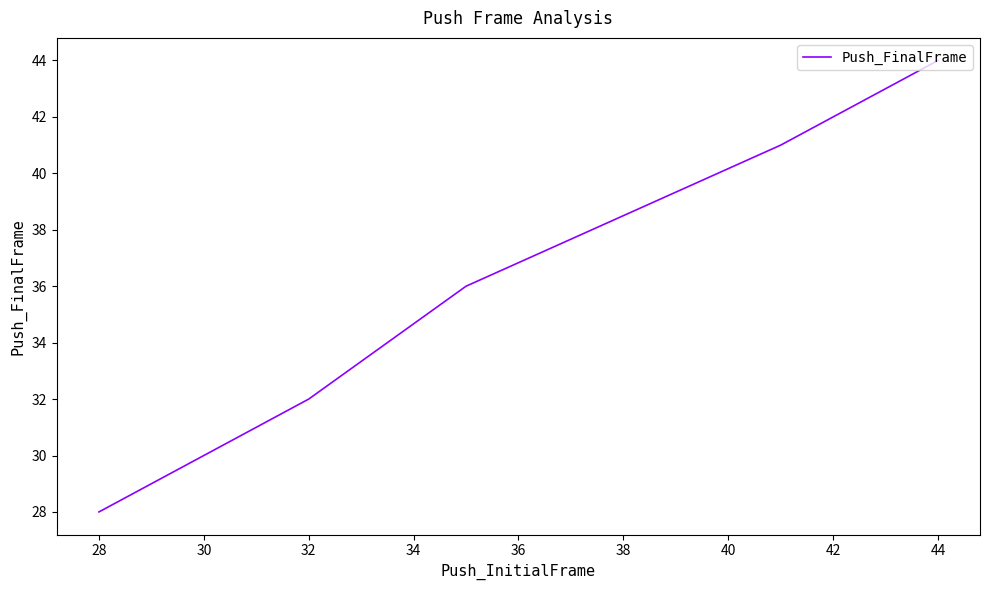

What is the sum of all values?

211